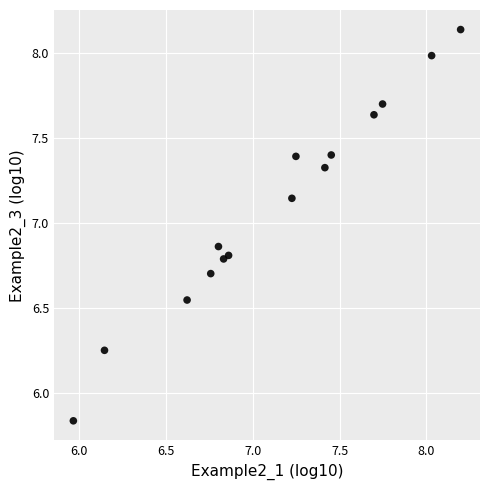

What is the range of X values (max minus min)?

2.2